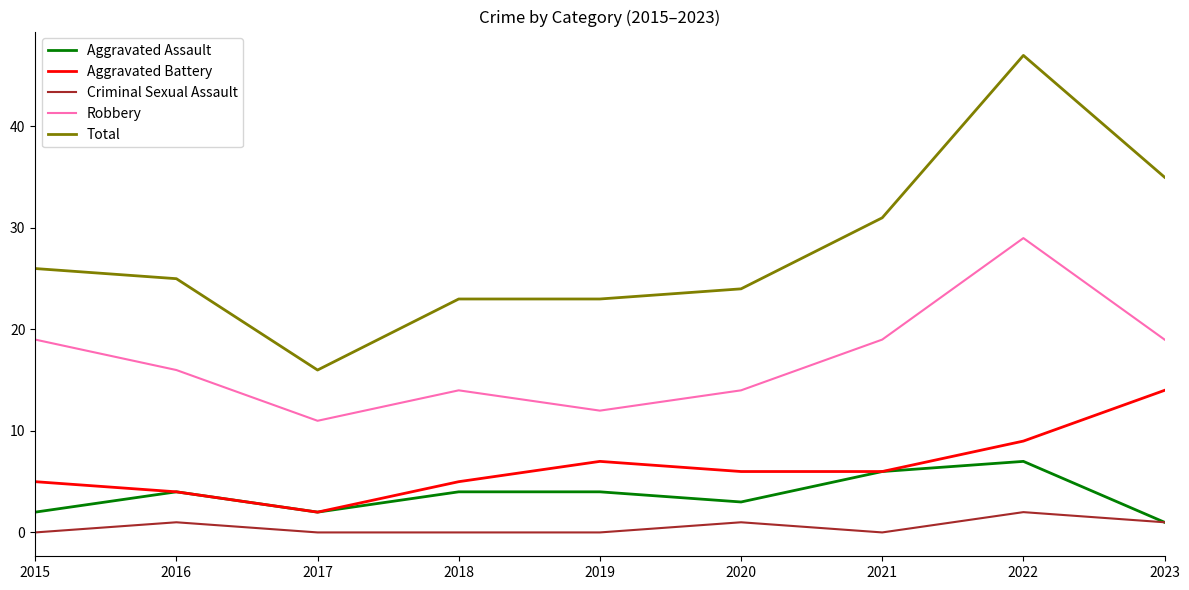

The Aggravated Battery series shows 6 at 2020. True or false?

True